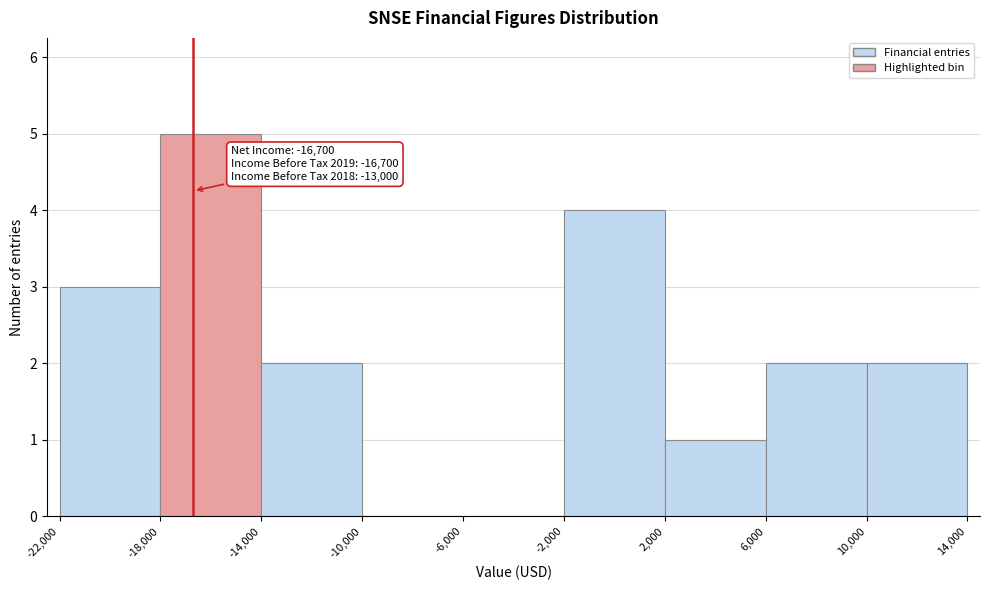

Which range on the x-axis has the tallest bar?

-18,000 to -14,000